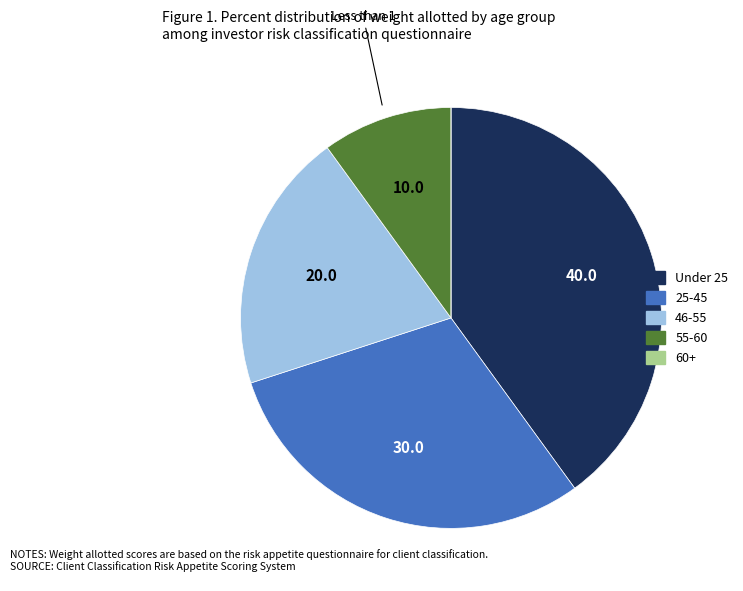

Which slice is the largest?

Under 25